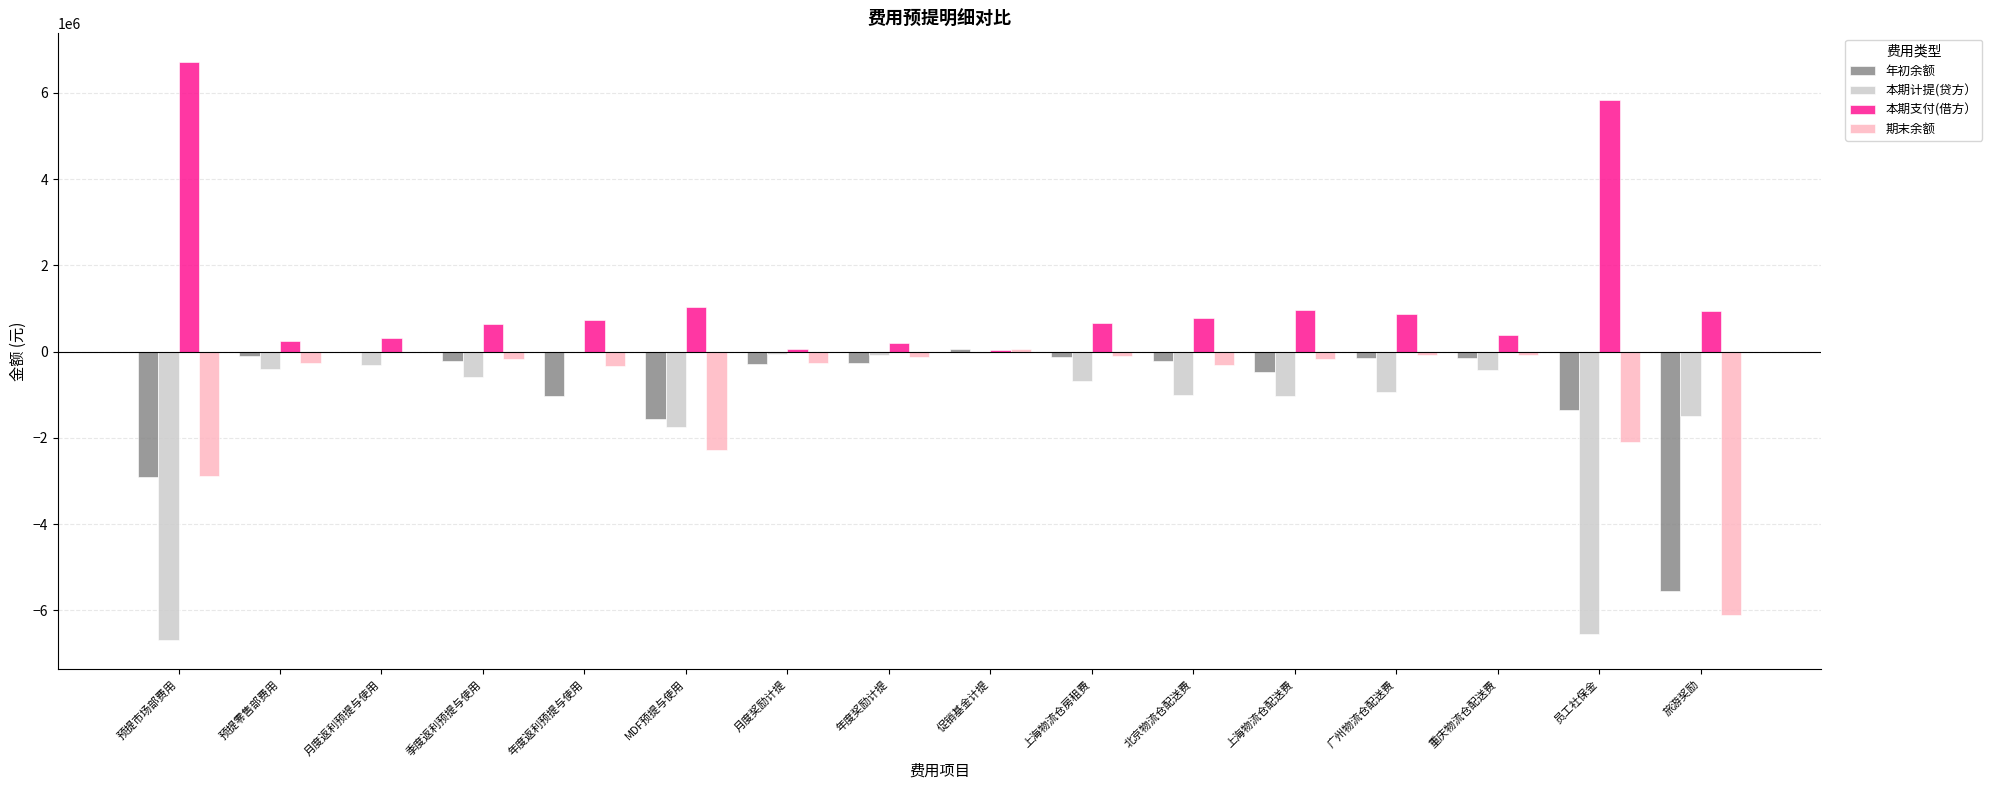

Which category has the highest value across all series?

预提市场部费用